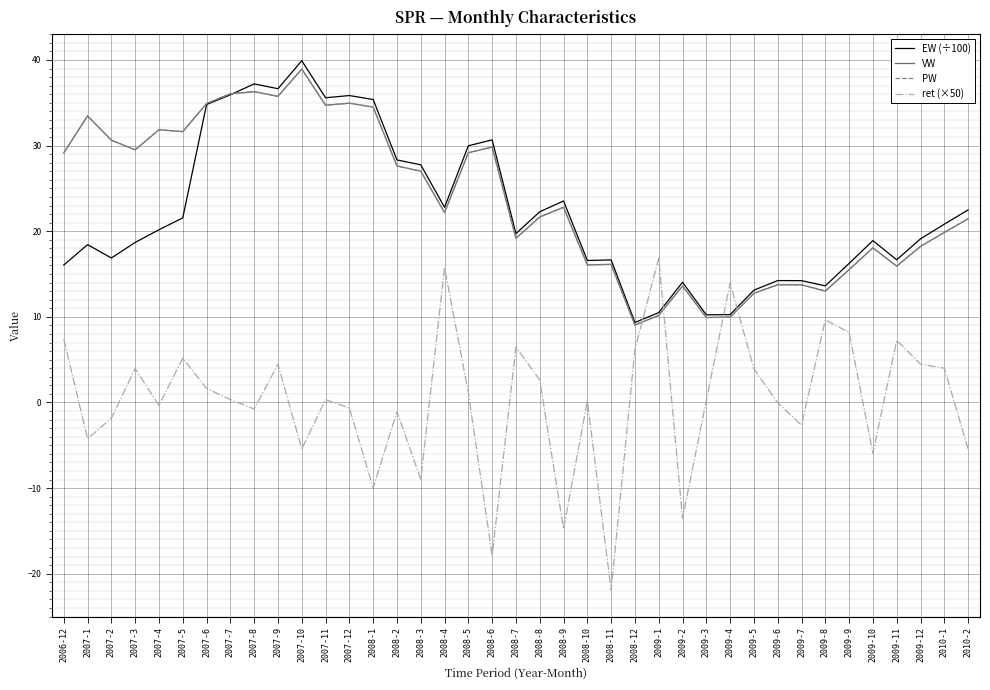

Does the chart have visible grid lines?

Yes